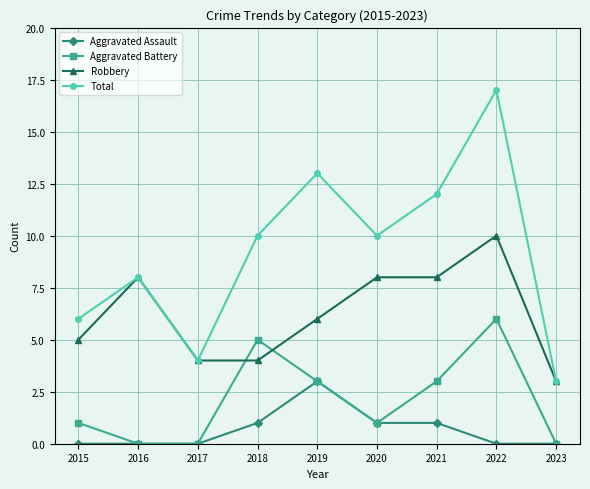

At which category is the sum across all series the highest?

2022